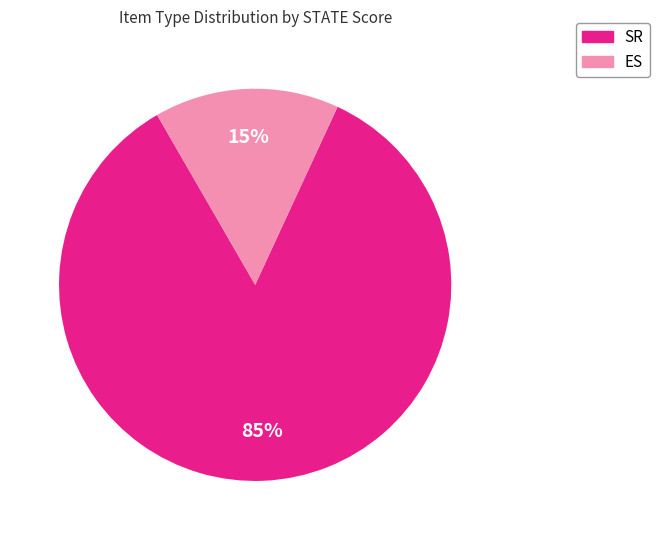

What is the largest slice in the pie chart?

SR